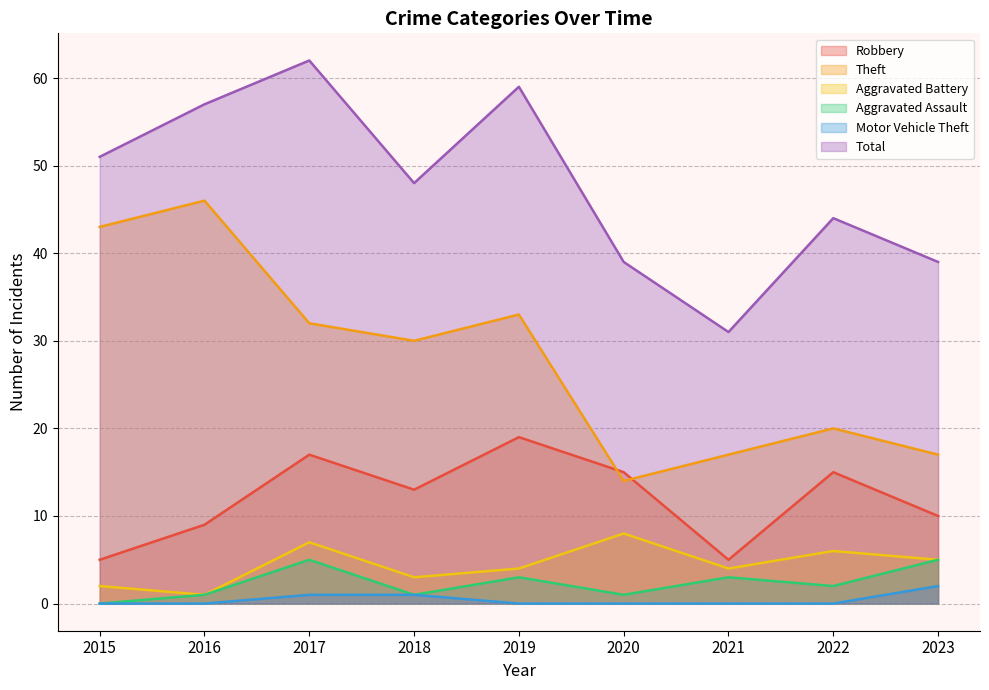

What is the difference between the highest and lowest values at 2018?

47